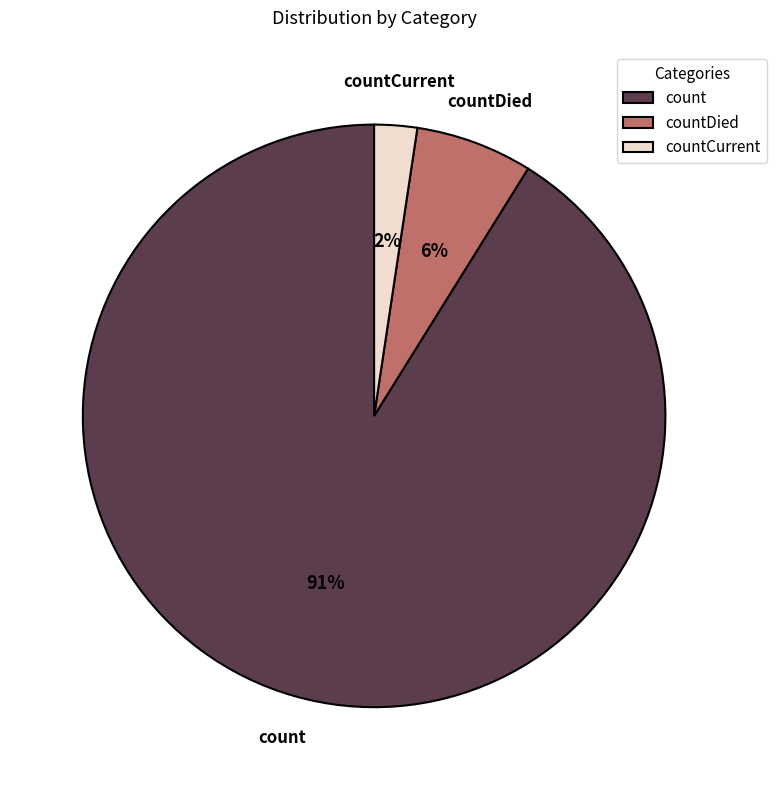

Is it true that count is 91% of the pie?

True